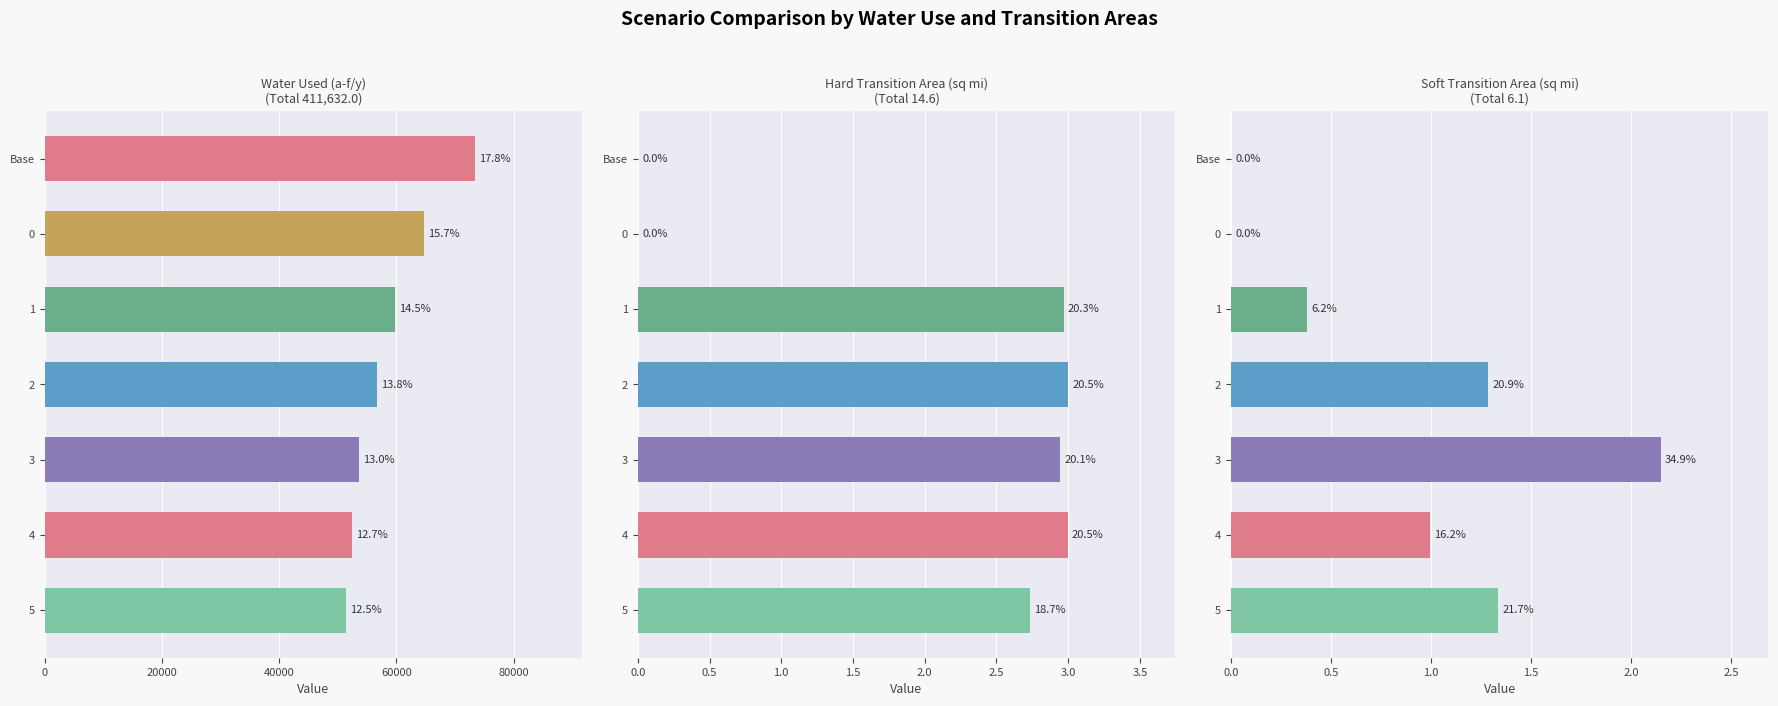

What are all the series names shown in the legend?

Water Used (a-f/y), Hard Transition Area (sq mi), Soft Transition Area (sq mi)